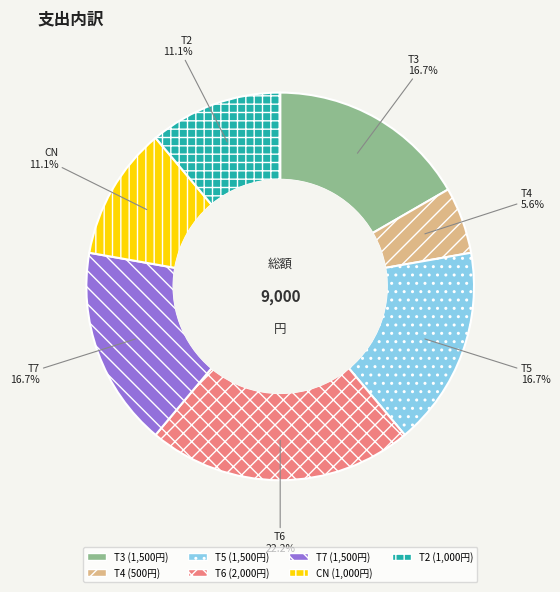

What is the smallest slice in the pie chart?

T4